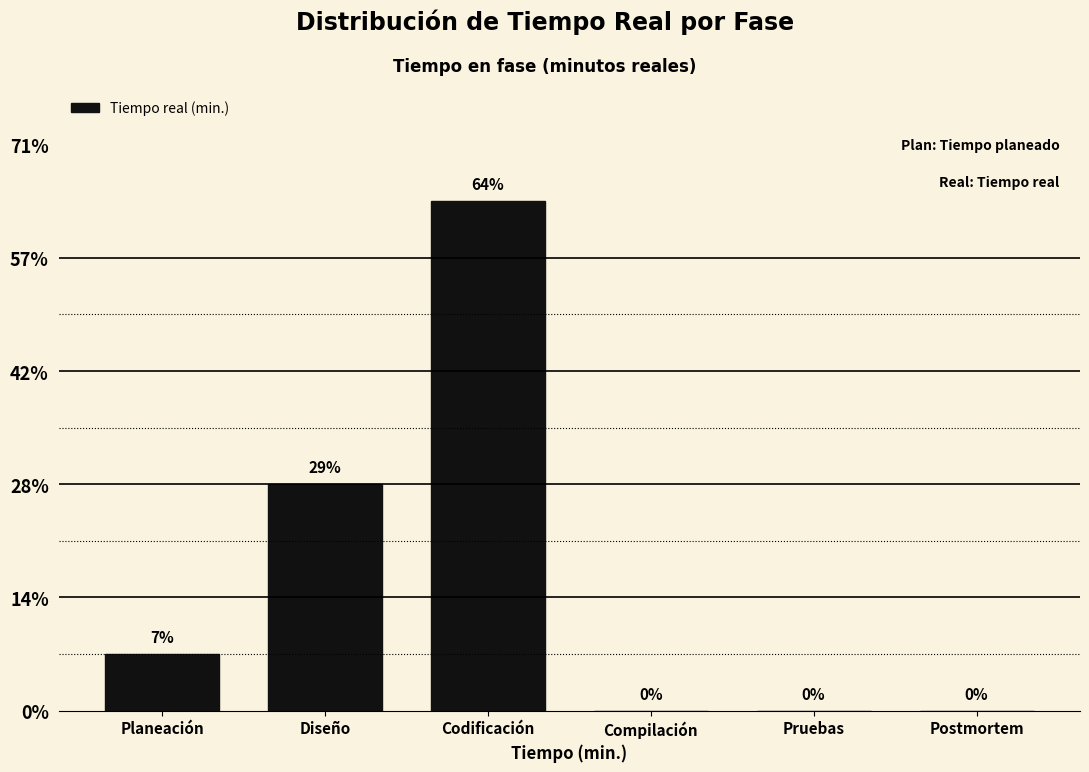

Are the bars horizontal?

No